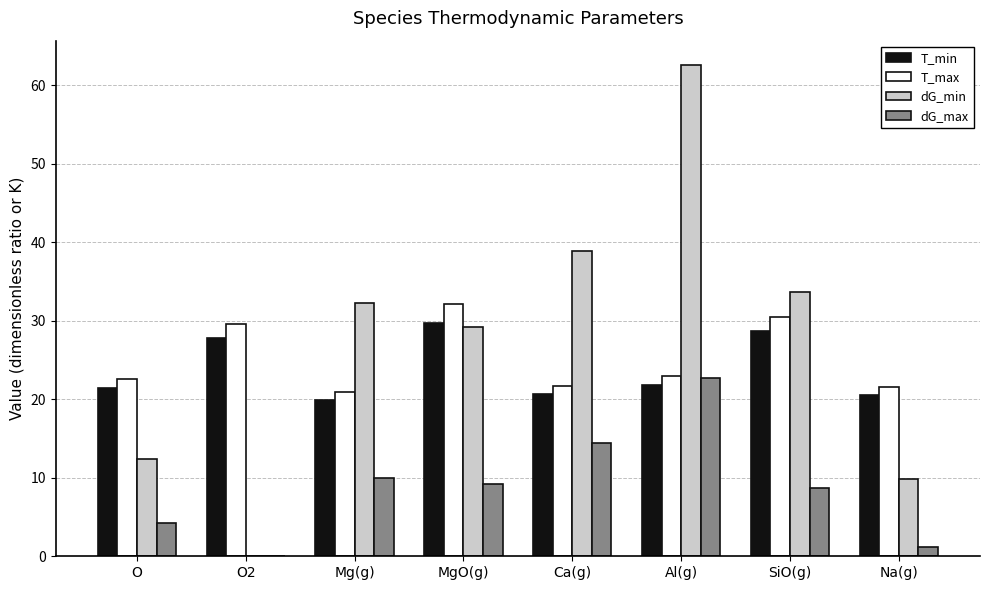

What is the sum of all T_min values?

190.5